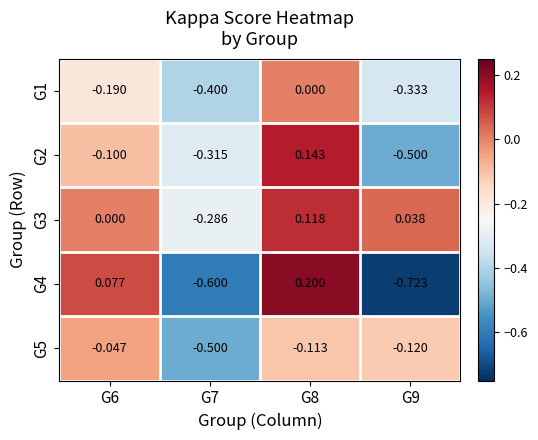

Is the value of G5 at G9 greater than the value of G3 at G8?

No